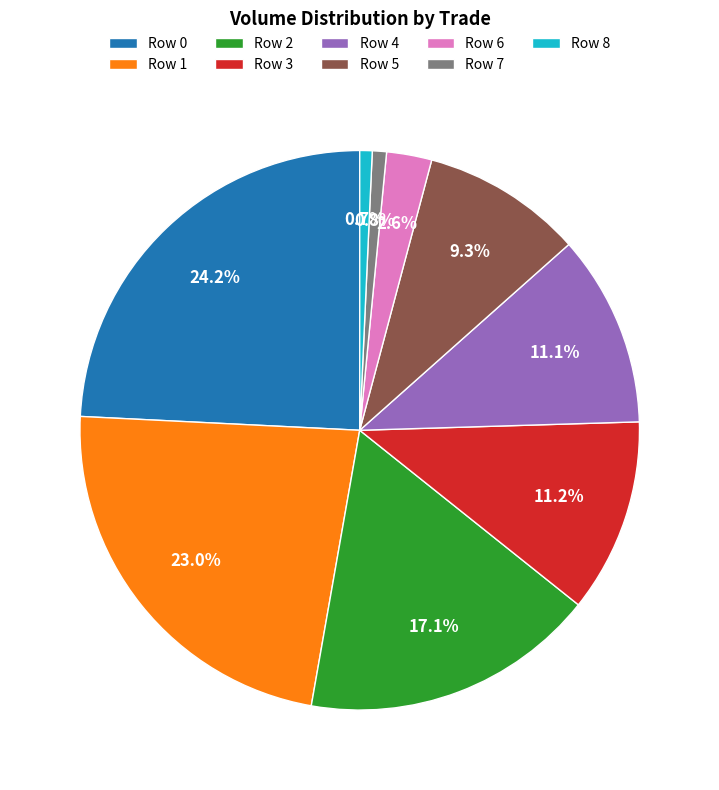

What percentage is NOT represented by Row 7?

99.2%